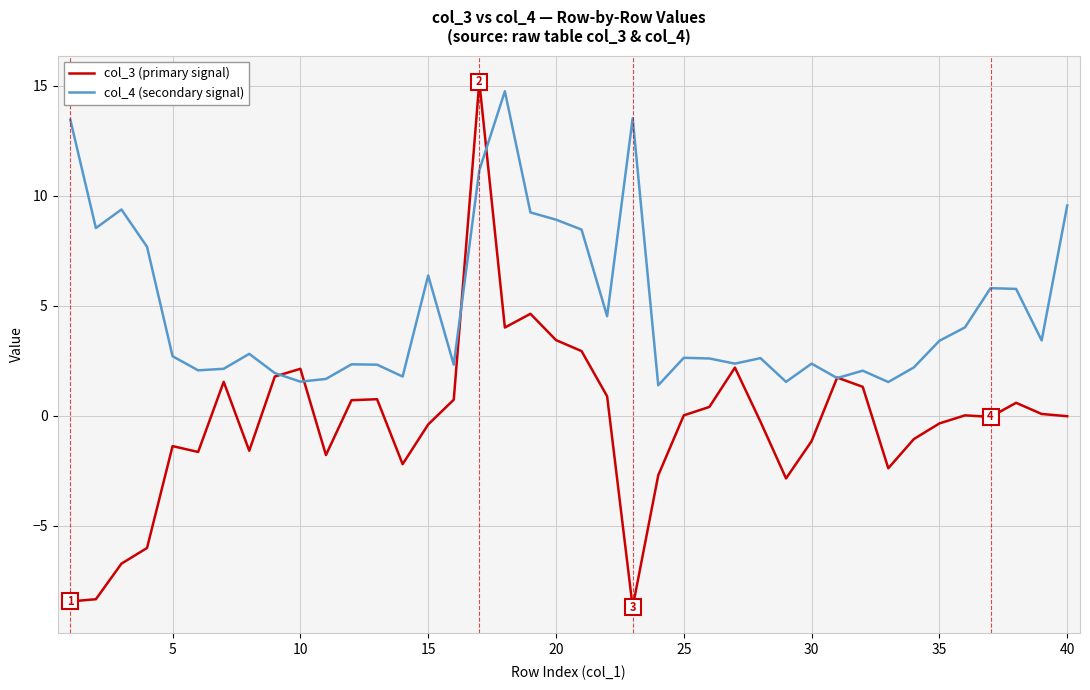

What is the smallest value displayed?

-8.7